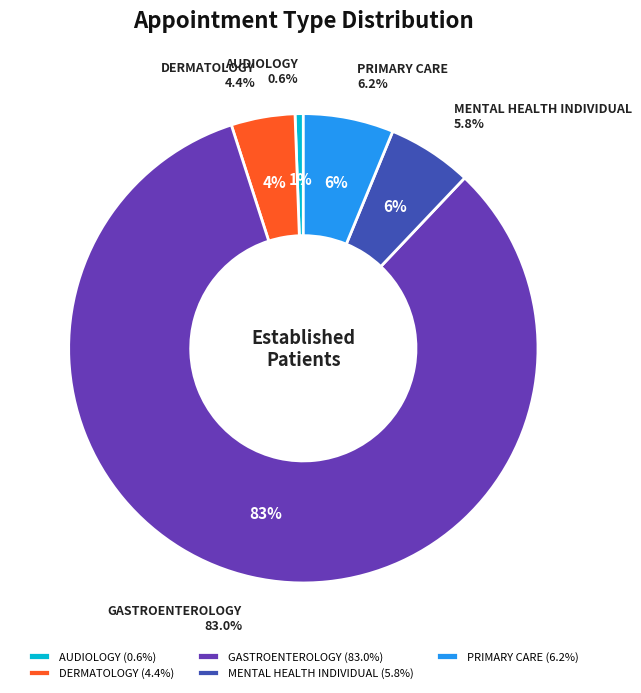

Count the number of slices in the pie.

5